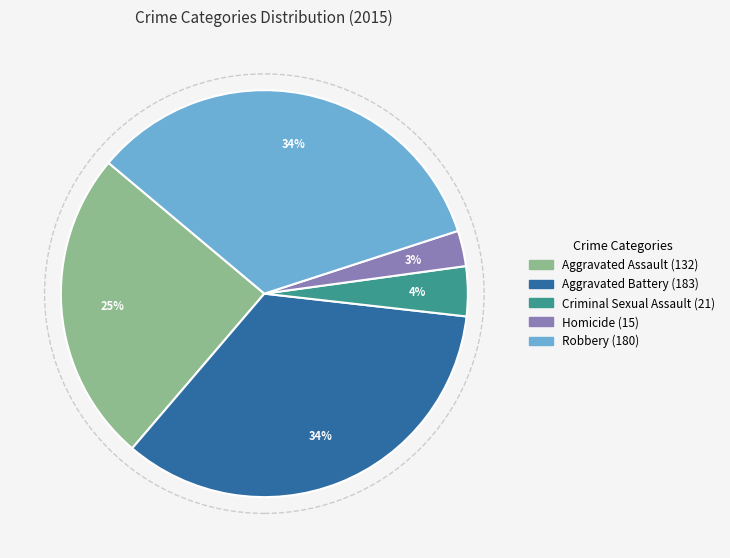

To the nearest percent, what is the average slice percentage?

20%